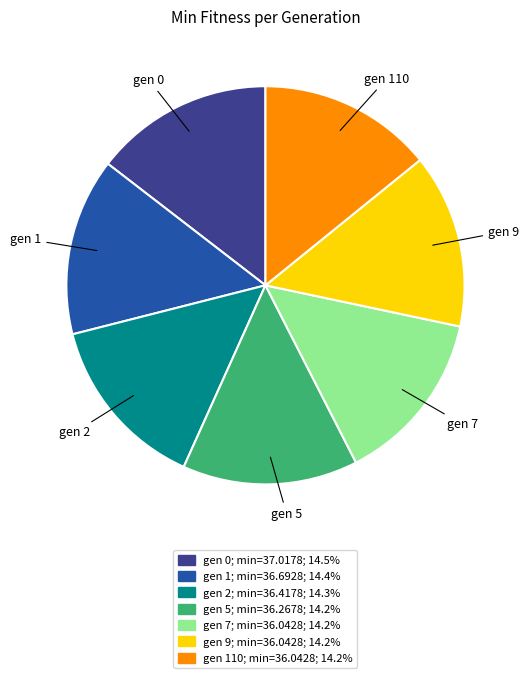

How many slices are in this pie chart?

7